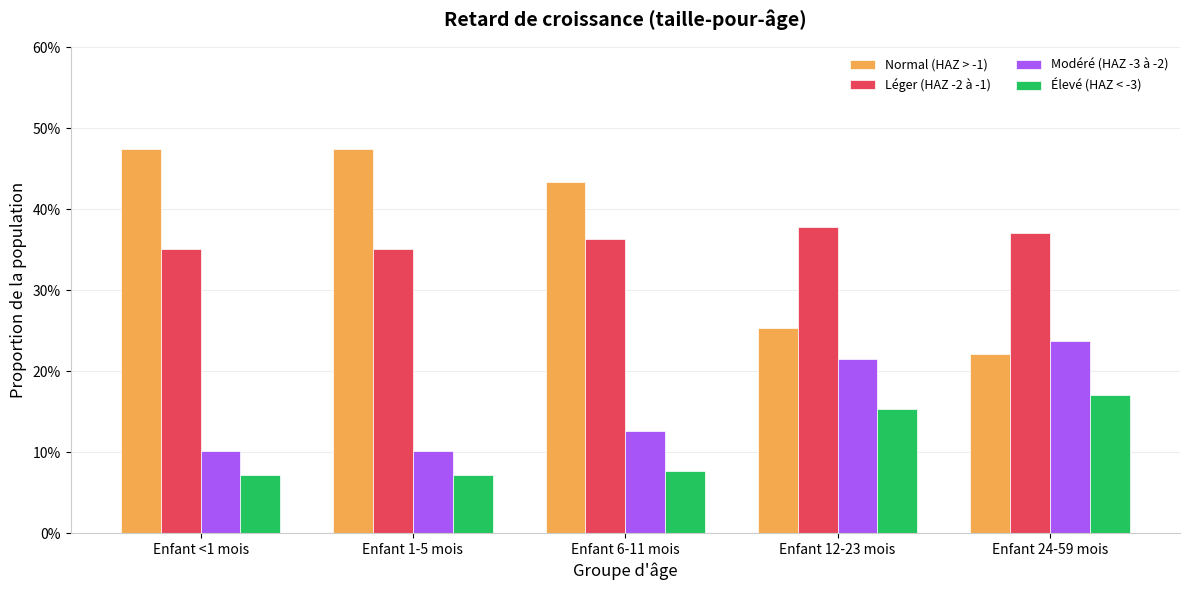

Reading left to right, list all the values displayed in this chart.

Normal (HAZ > -1): Enfant <1 mois=0.5	Enfant 1-5 mois=0.5	Enfant 6-11 mois=0.4	Enfant 12-23 mois=0.3	Enfant 24-59 mois=0.2
Léger (HAZ -2 à -1): Enfant <1 mois=0.4	Enfant 1-5 mois=0.4	Enfant 6-11 mois=0.4	Enfant 12-23 mois=0.4	Enfant 24-59 mois=0.4
Modéré (HAZ -3 à -2): Enfant <1 mois=0.1	Enfant 1-5 mois=0.1	Enfant 6-11 mois=0.1	Enfant 12-23 mois=0.2	Enfant 24-59 mois=0.2
Élevé (HAZ < -3): Enfant <1 mois=0.1	Enfant 1-5 mois=0.1	Enfant 6-11 mois=0.1	Enfant 12-23 mois=0.2	Enfant 24-59 mois=0.2